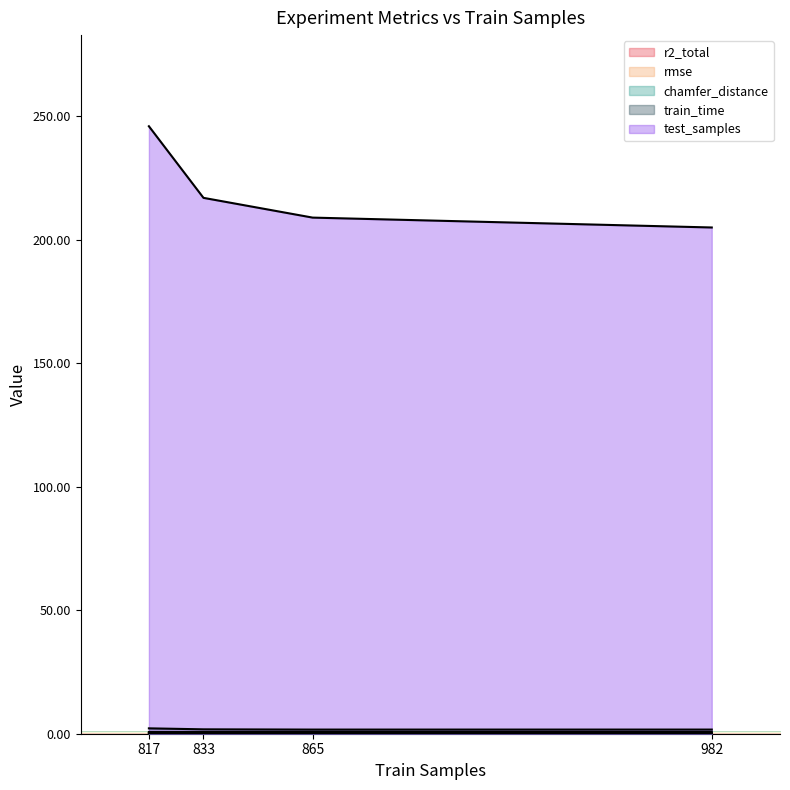

Reading left to right, list all the values displayed in this chart.

r2_total: 817=0.7	833=0.7	865=0.8	982=0.7
rmse: 817=0.1	833=0.1	865=0.1	982=0.1
chamfer_distance: 817=0.2	833=0.3	865=0.2	982=0.2
train_time: 817=2.2	833=1.8	865=1.7	982=1.7
test_samples: 817=246.0	833=217.0	865=209.0	982=205.0